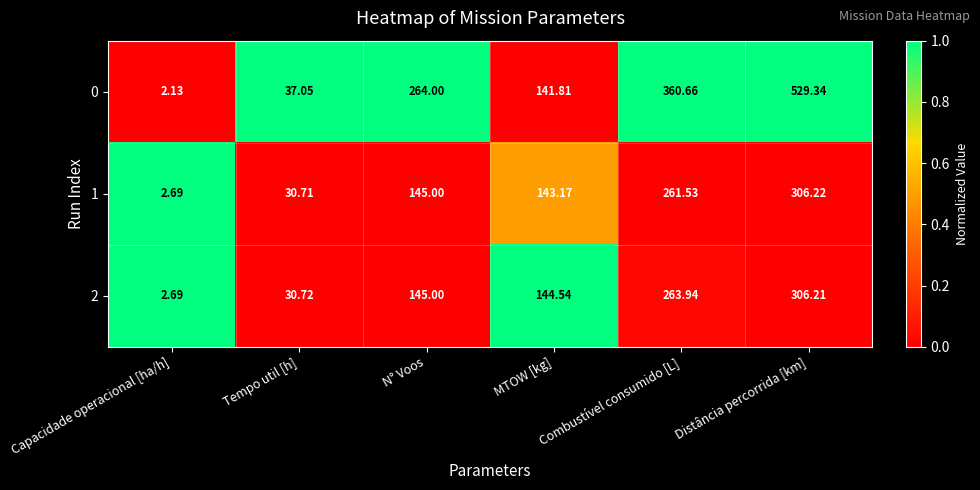

List the labels in order of 1 value, largest first.

Distância percorrida [km], Combustível consumido [L], N° Voos, MTOW [kg], Tempo util [h], Capacidade operacional [ha/h]